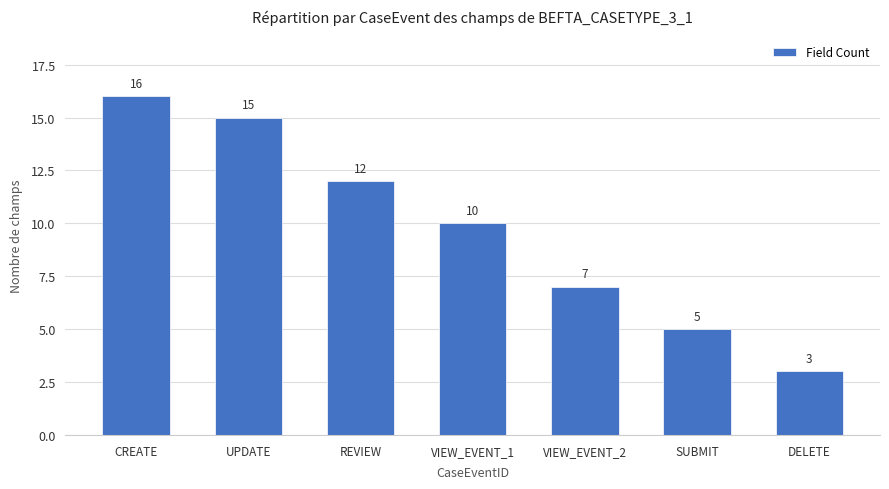

Where is the data nearest to the value 9?

VIEW_EVENT_1